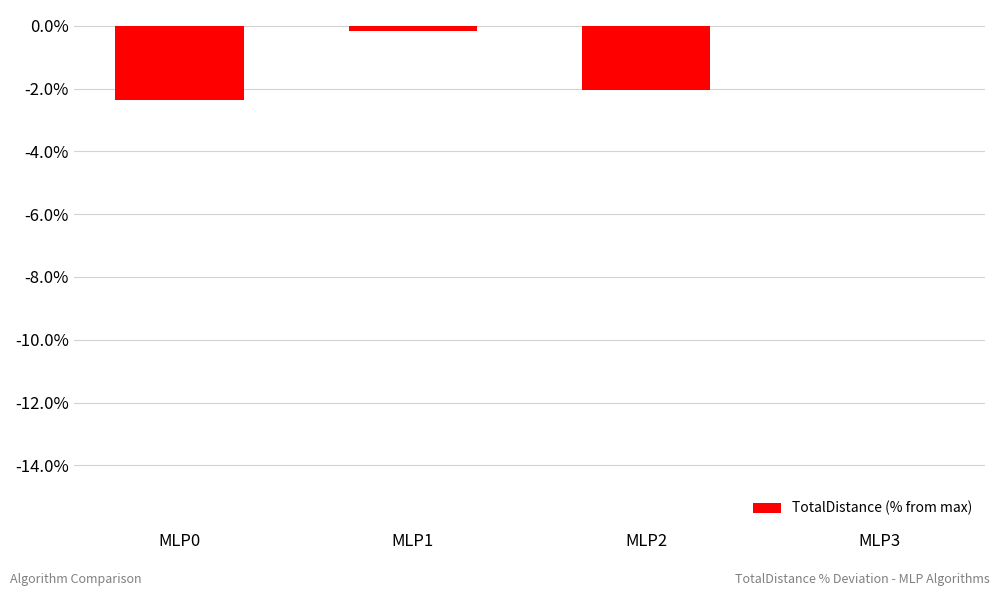

Where is the data nearest to the value -1?

MLP1